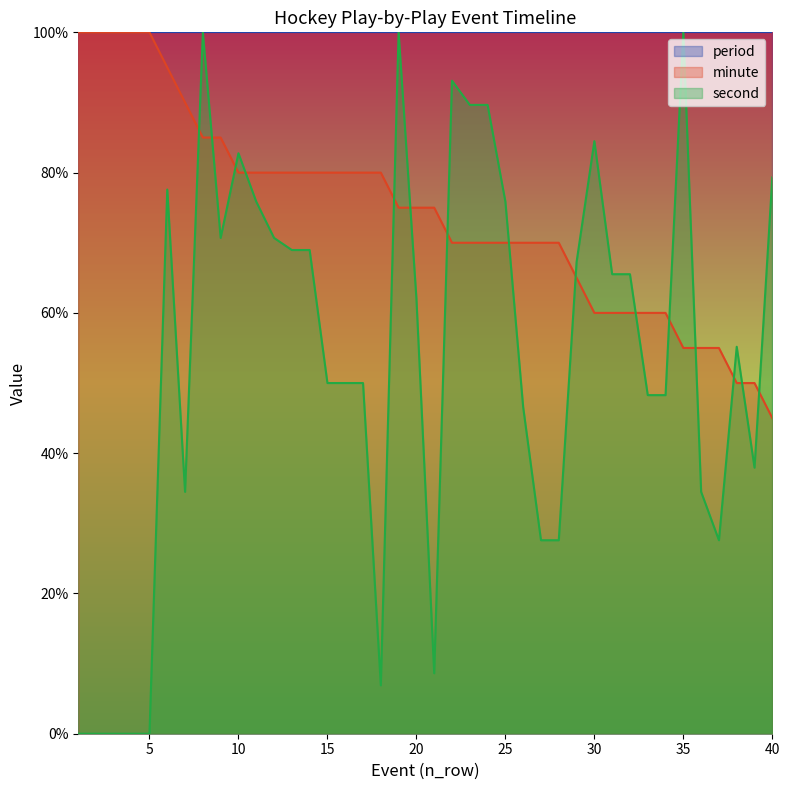

Is it true that minute equals 80.0 at 11?

True